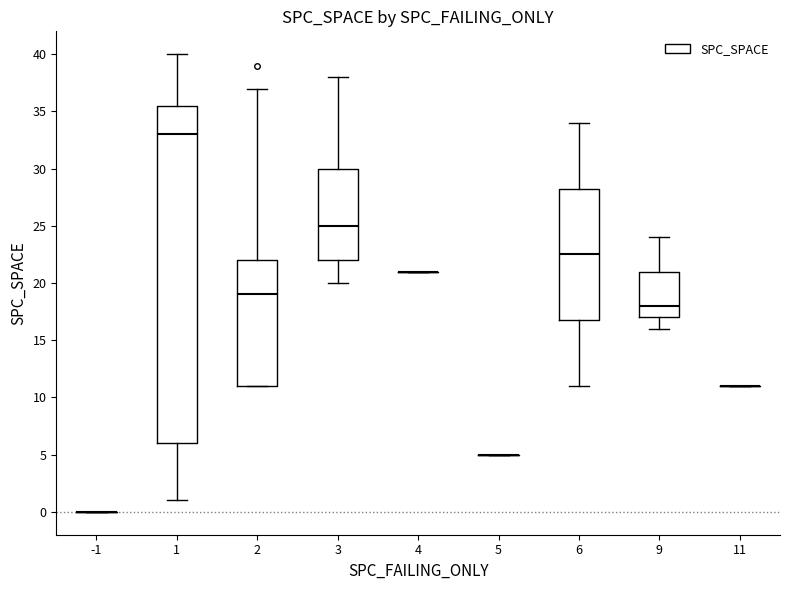

Which box is the tallest, from its lower edge to its upper edge?

1